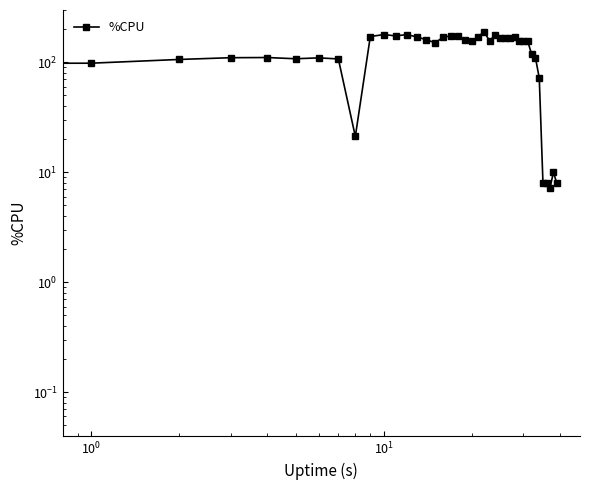

How many data points does each series have?

40